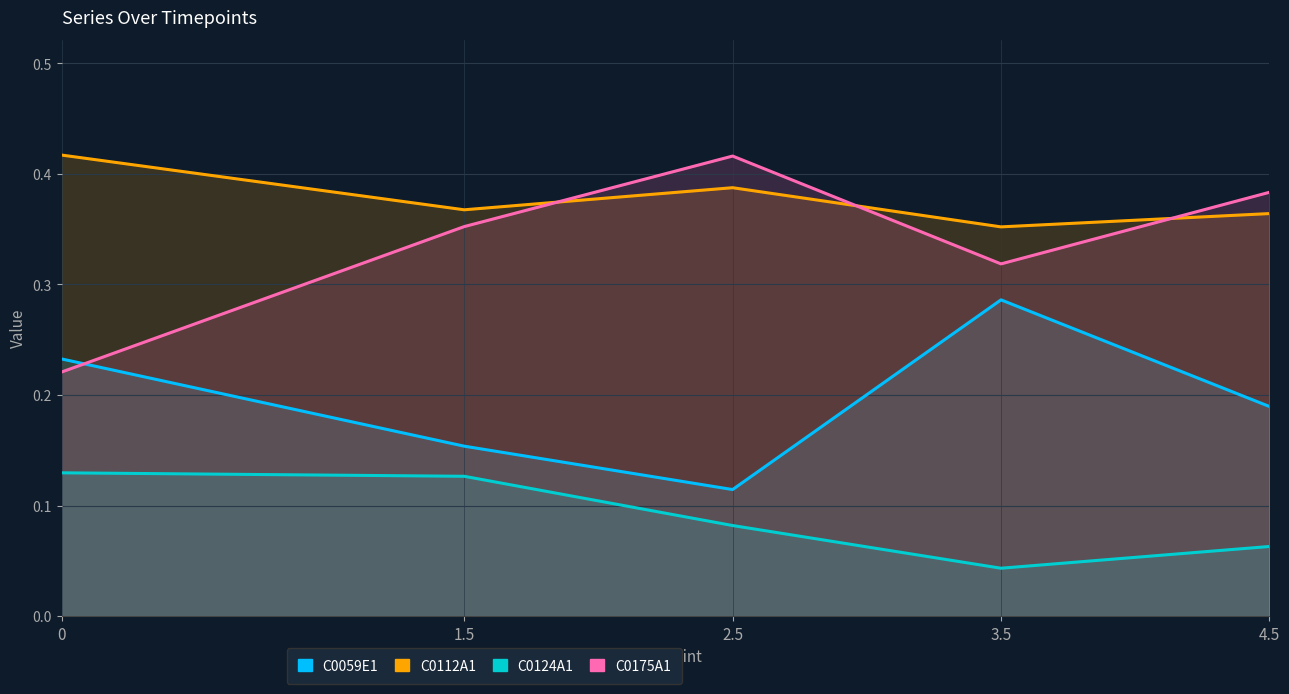

Reading right to left, what are all the values shown in this chart?

C0059E1: 0.2	0.3	0.1	0.2	0.2
C0112A1: 0.4	0.4	0.4	0.4	0.4
C0124A1: 0.1	0.0	0.1	0.1	0.1
C0175A1: 0.4	0.3	0.4	0.4	0.2